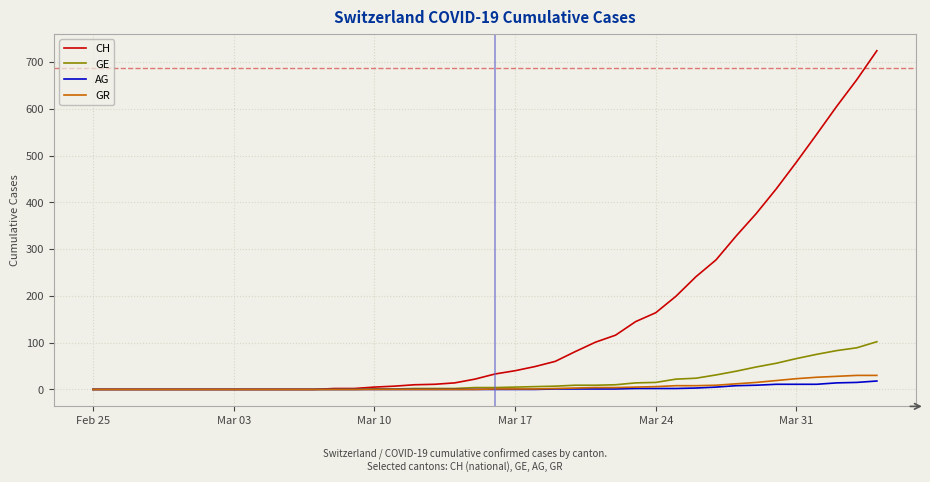

Which series has the largest total across all categories?

CH